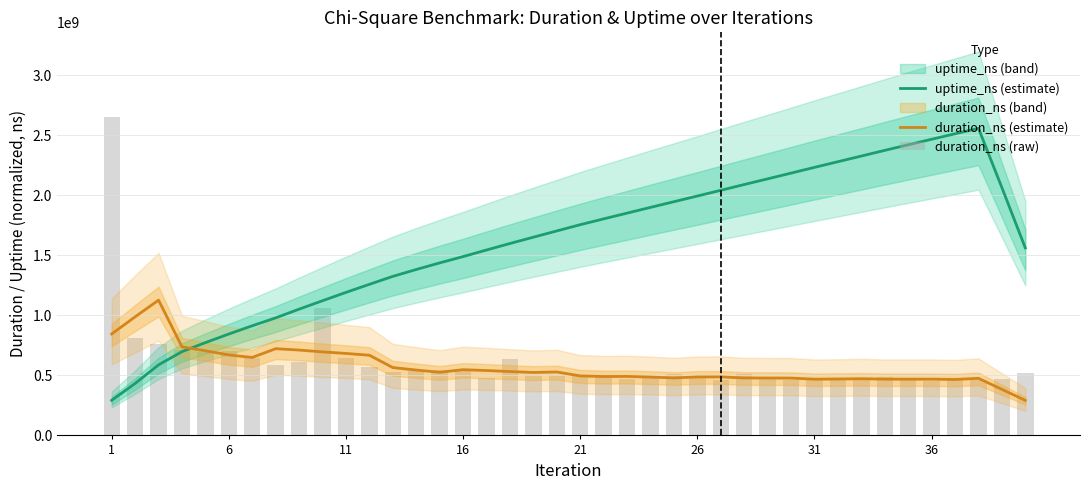

What is the difference between the second highest and second lowest values in the duration_ns (estimate) series?

604469027.2